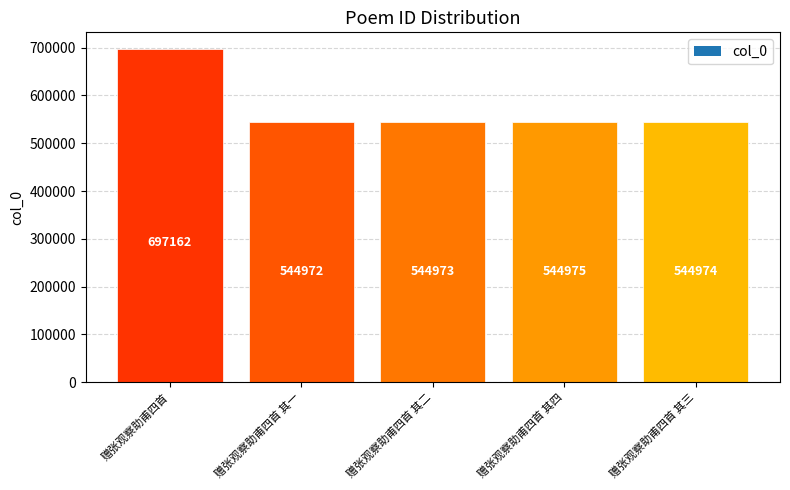

True or false: the data shows 724868 at 赠张观察助甫四首 其二.

False